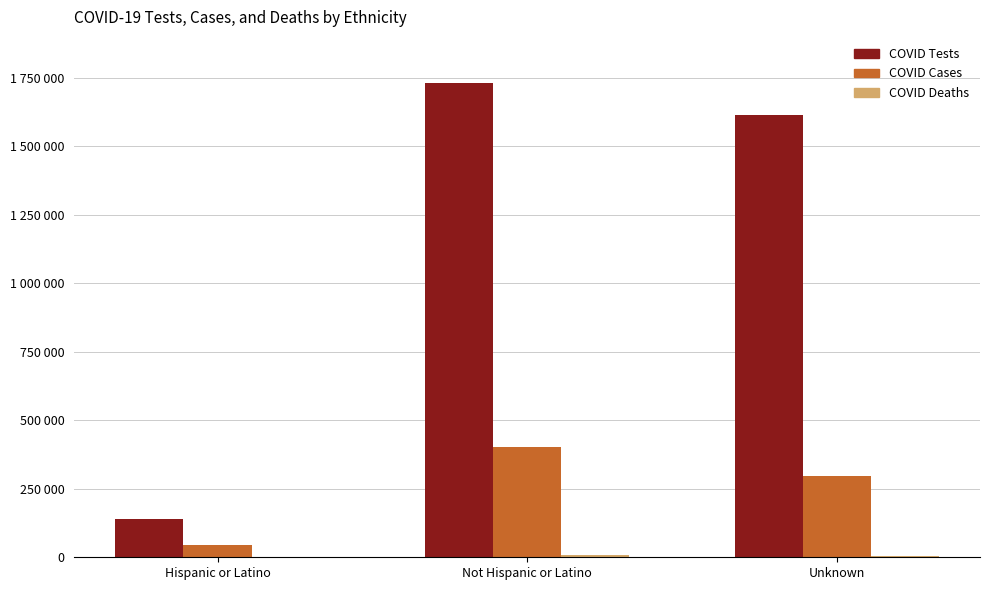

Rank the series by their maximum value, from highest to lowest.

COVID Tests, COVID Cases, COVID Deaths